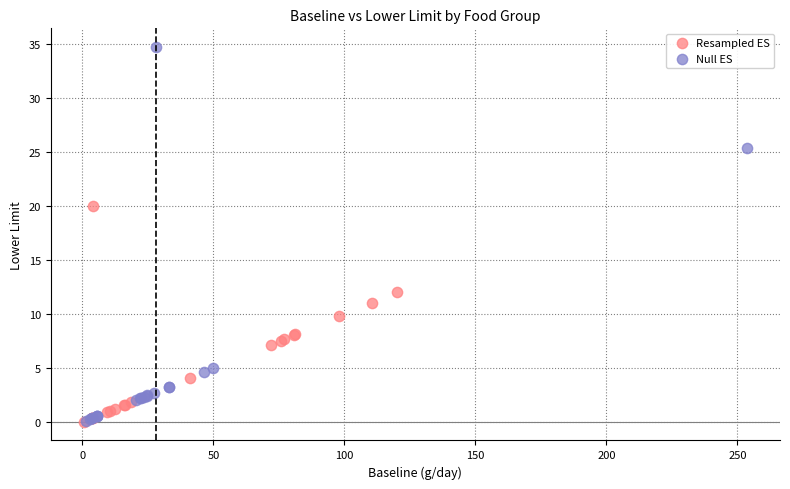

Which series reaches the maximum Y coordinate?

Null ES